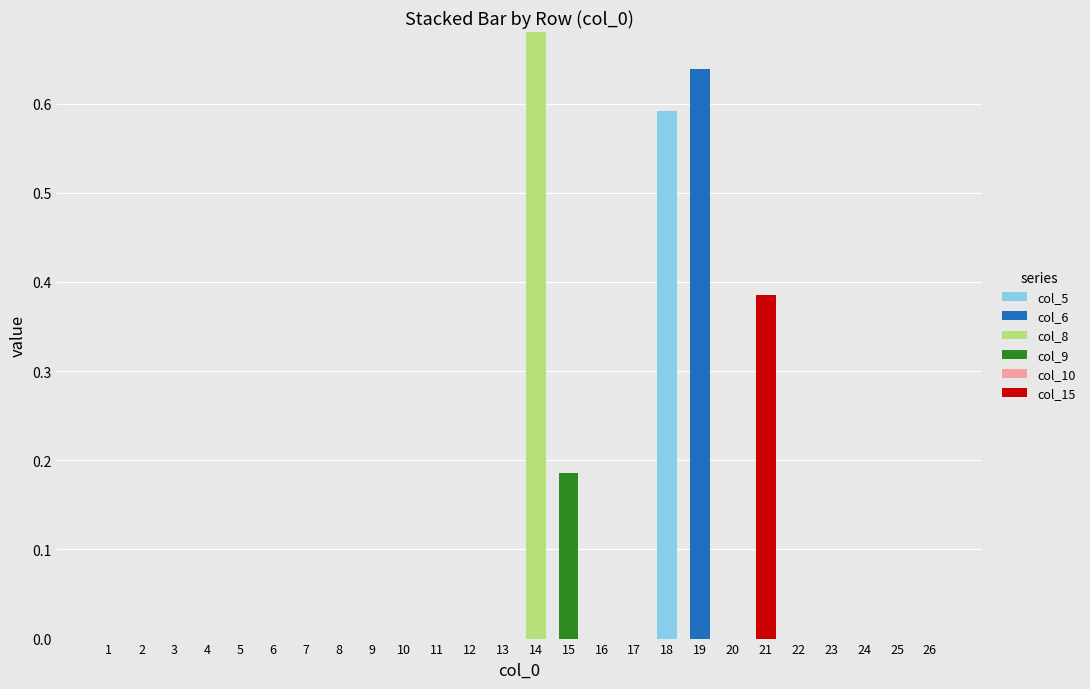

True or false: col_5 has a value of 0.0 at 1.

True